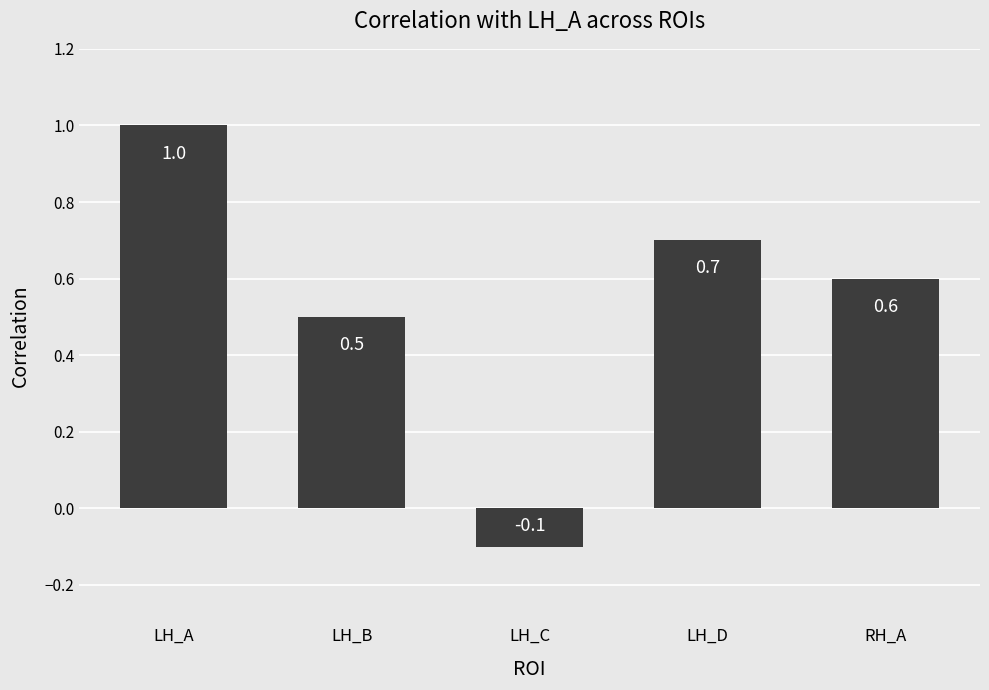

What is the sum of the values at LH_B and LH_C?

0.4